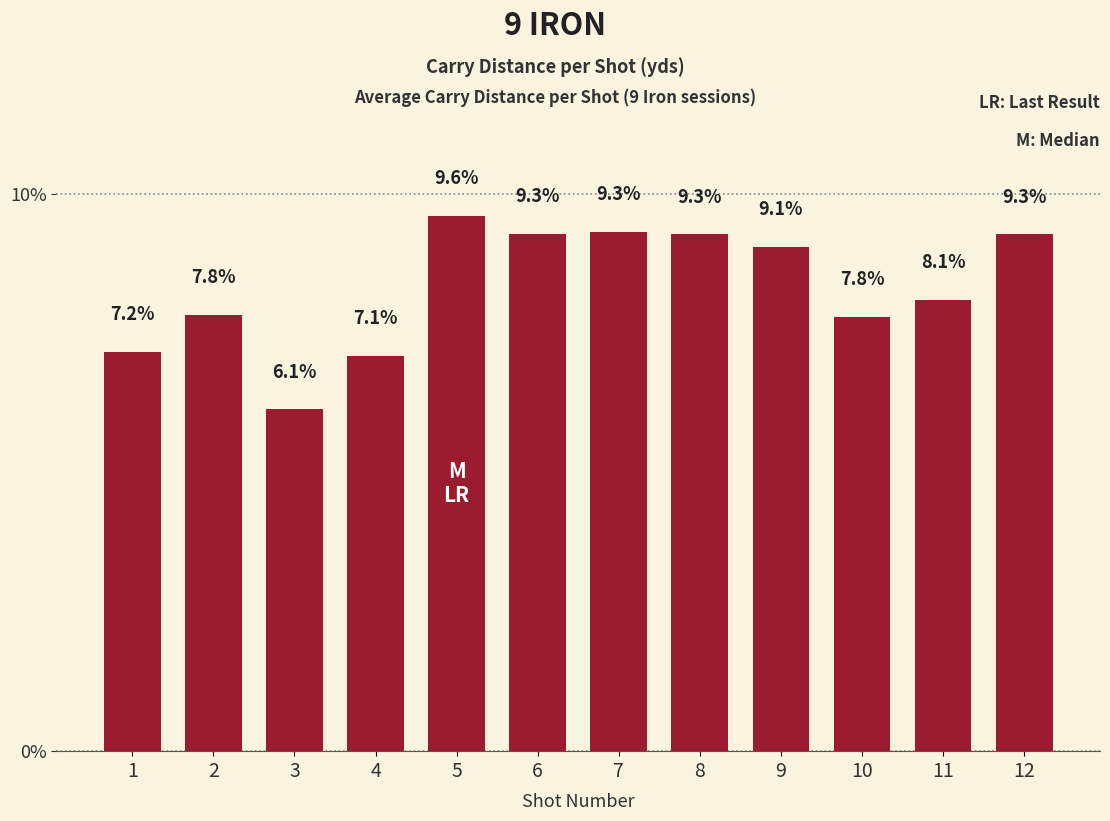

Which label corresponds to the smallest value in the chart?

3